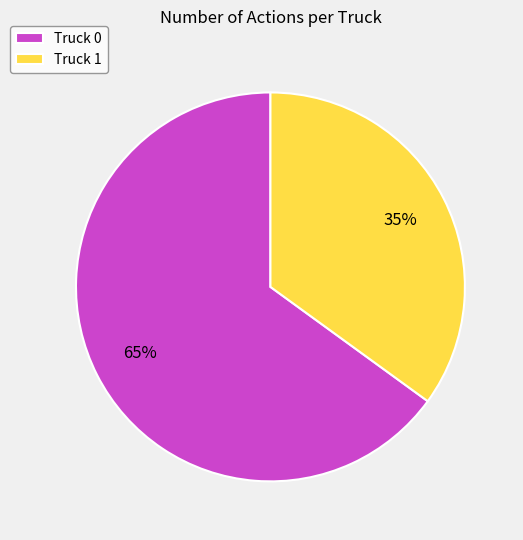

Which slice represents more than half of the pie?

Truck 0